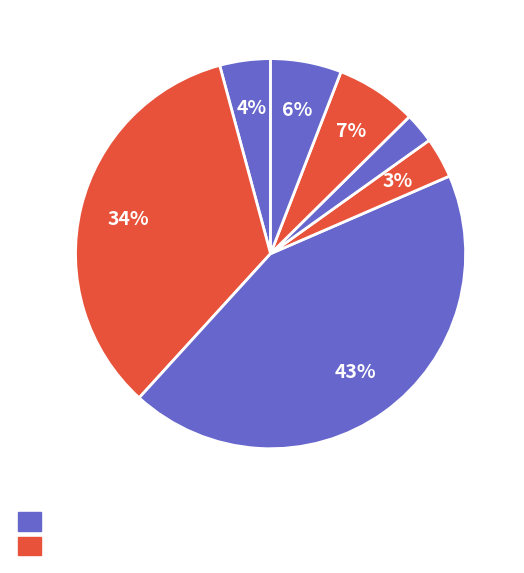

Count the number of slices in the pie.

7